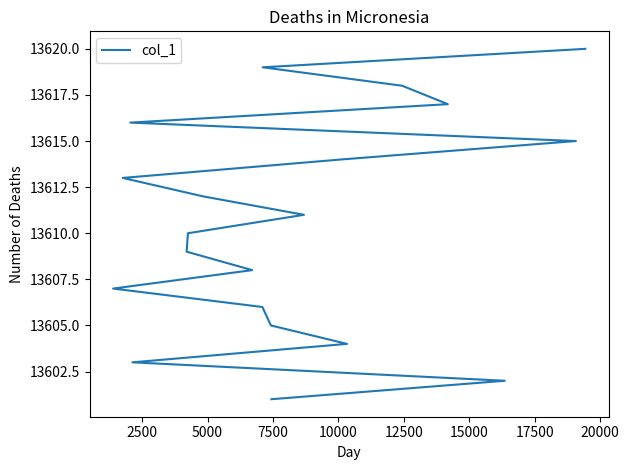

How many lines are shown in the chart?

1